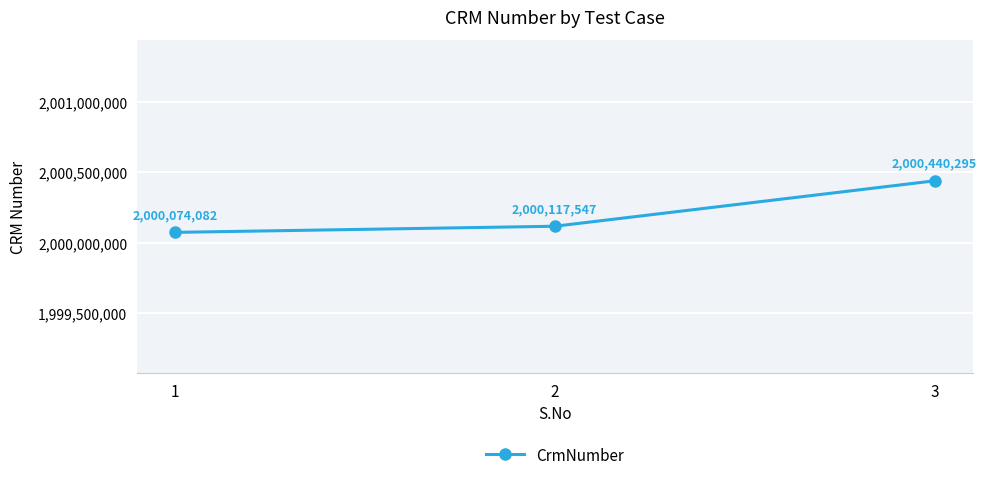

List the labels in order of value, largest first.

3, 2, 1